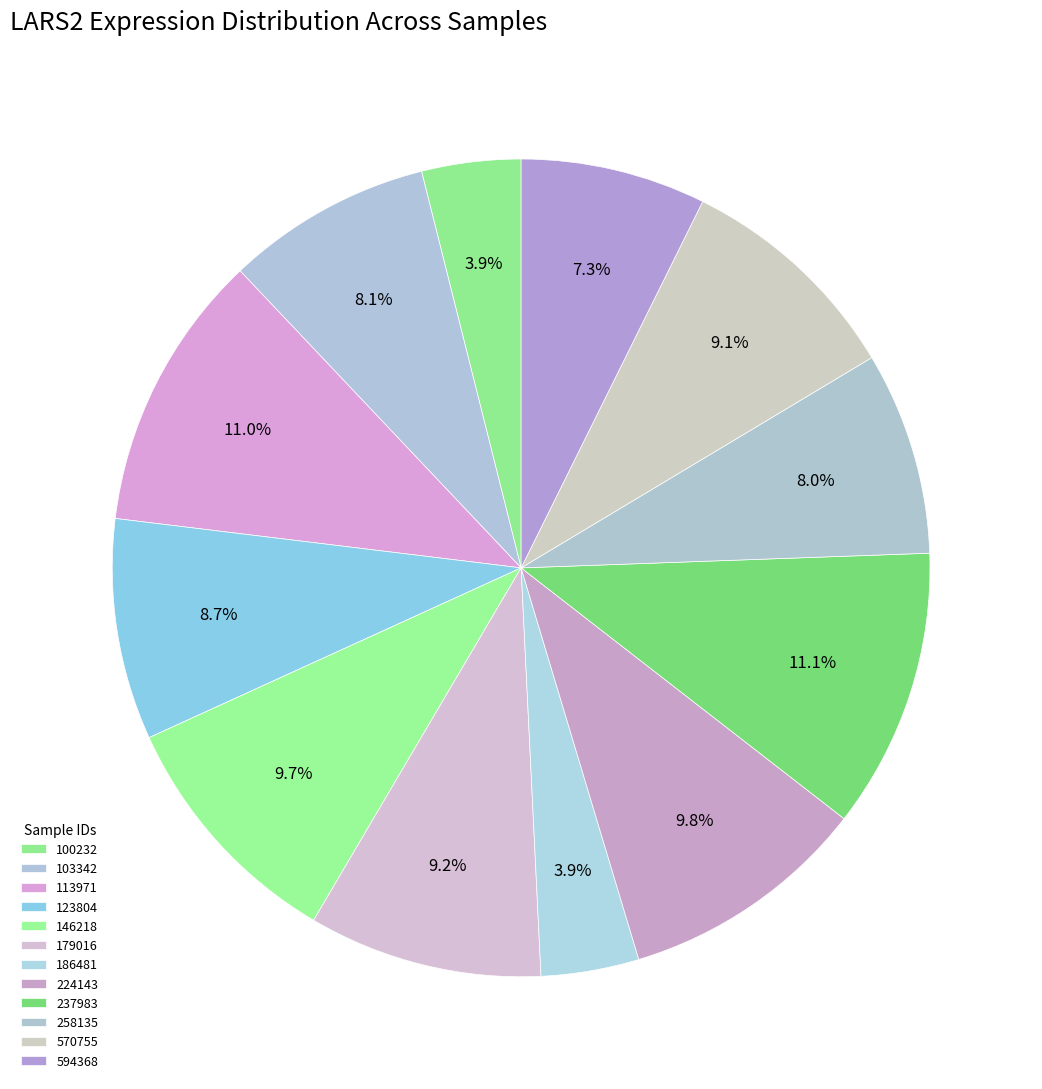

How many segments does this pie chart have?

12